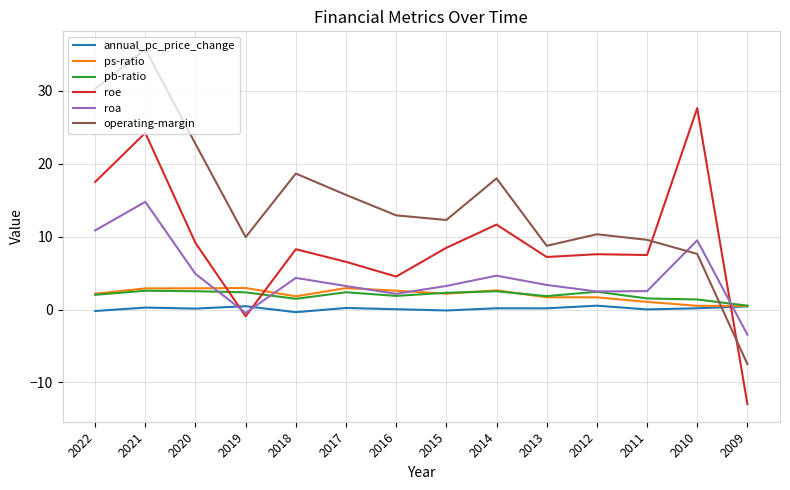

At how many categories does at least one series exceed 19?

4